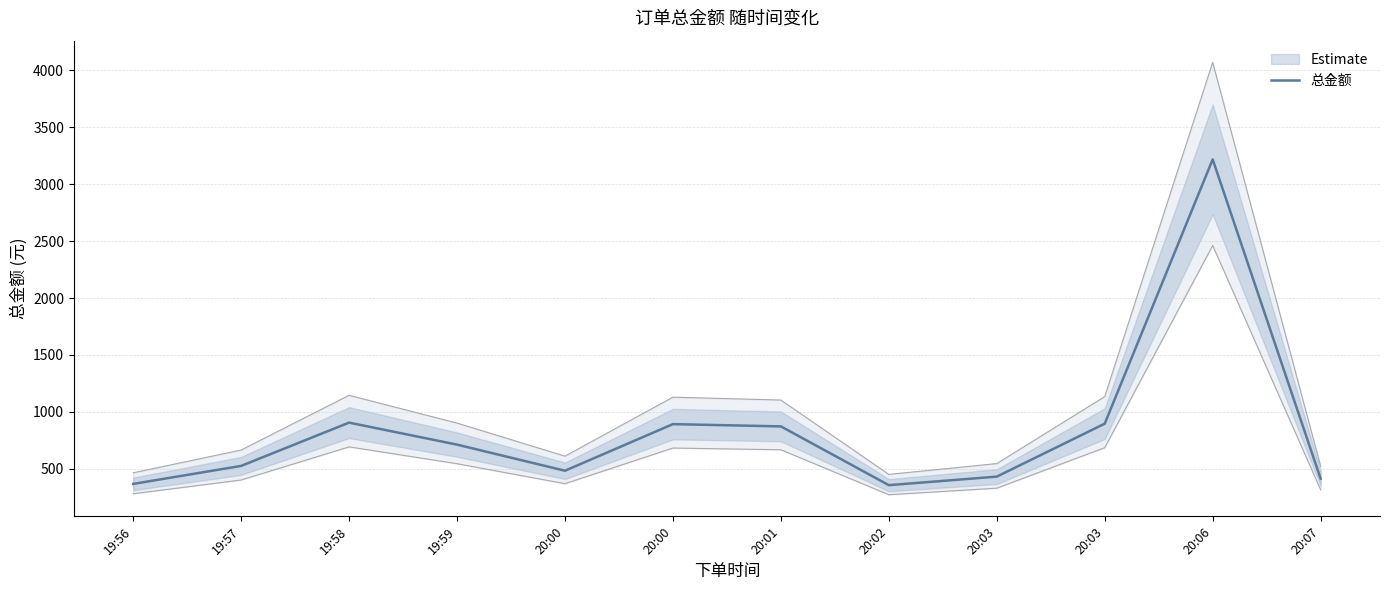

How many values exceed 713?

5